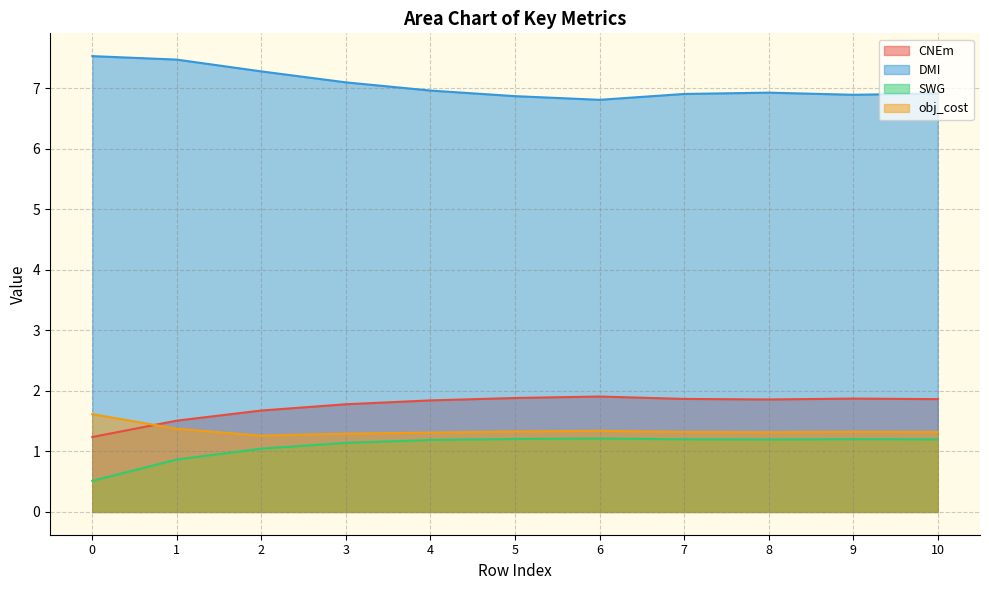

True or false: SWG and obj_cost cross at least once.

False